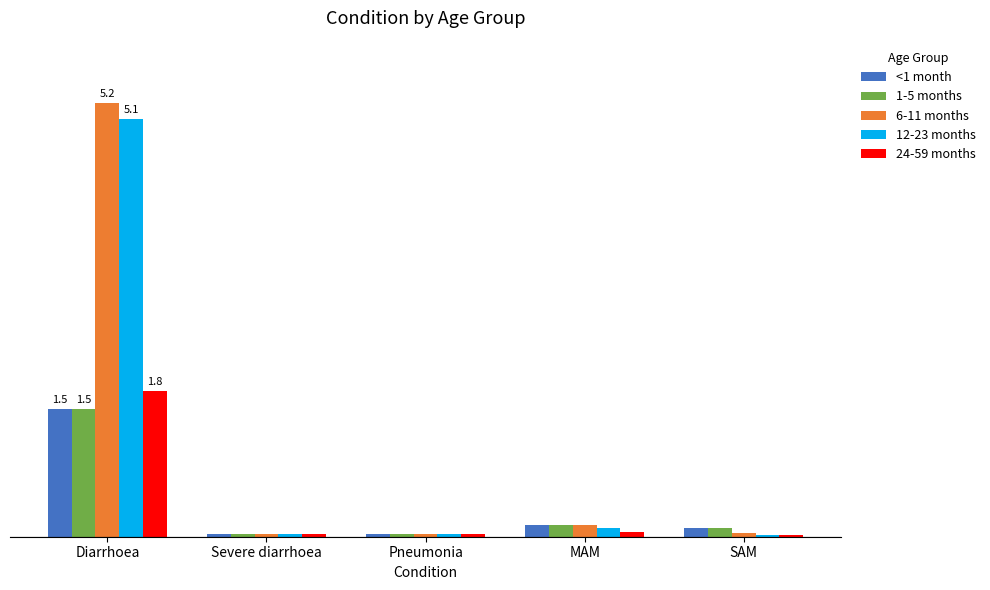

What is the sum of all 24-59 months values?

1.9